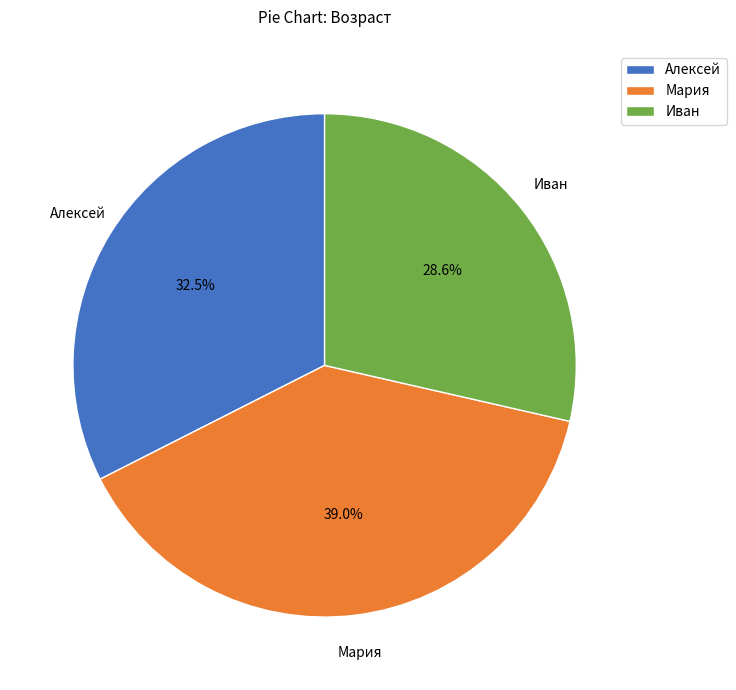

Combined, do Иван and Мария account for over 50%?

Yes